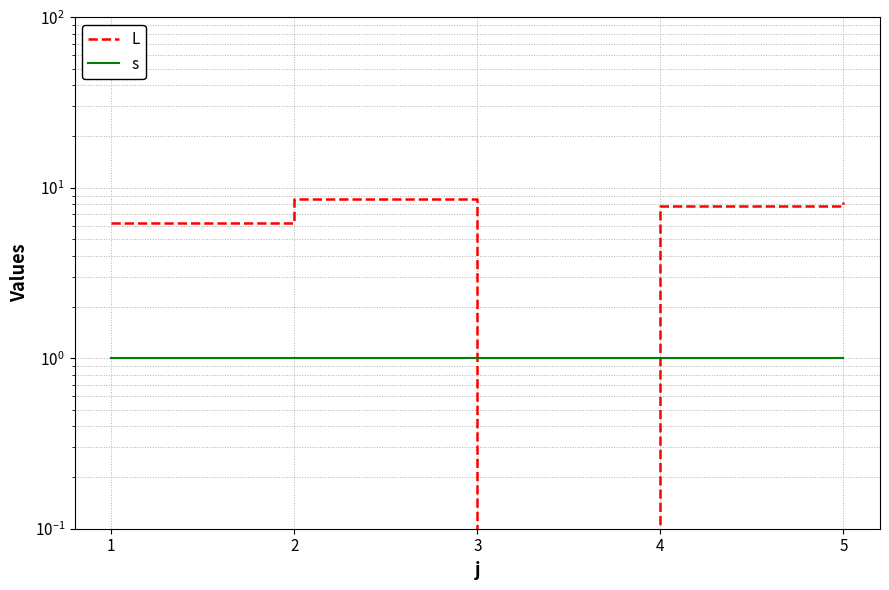

List the series in order of their peak value, lowest first.

s, L